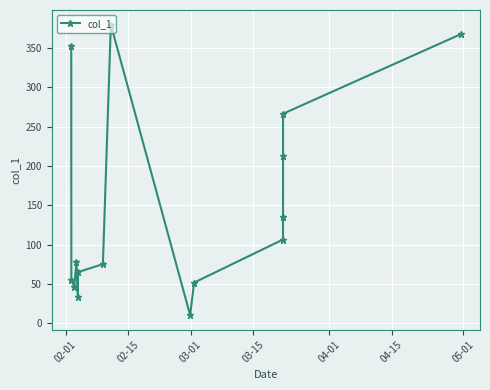

What is the sum of all values?

2238.7